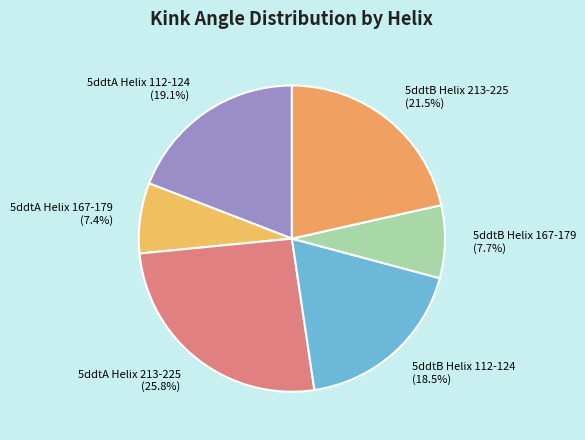

What is the largest slice in the pie chart?

5ddtA Helix 213-225